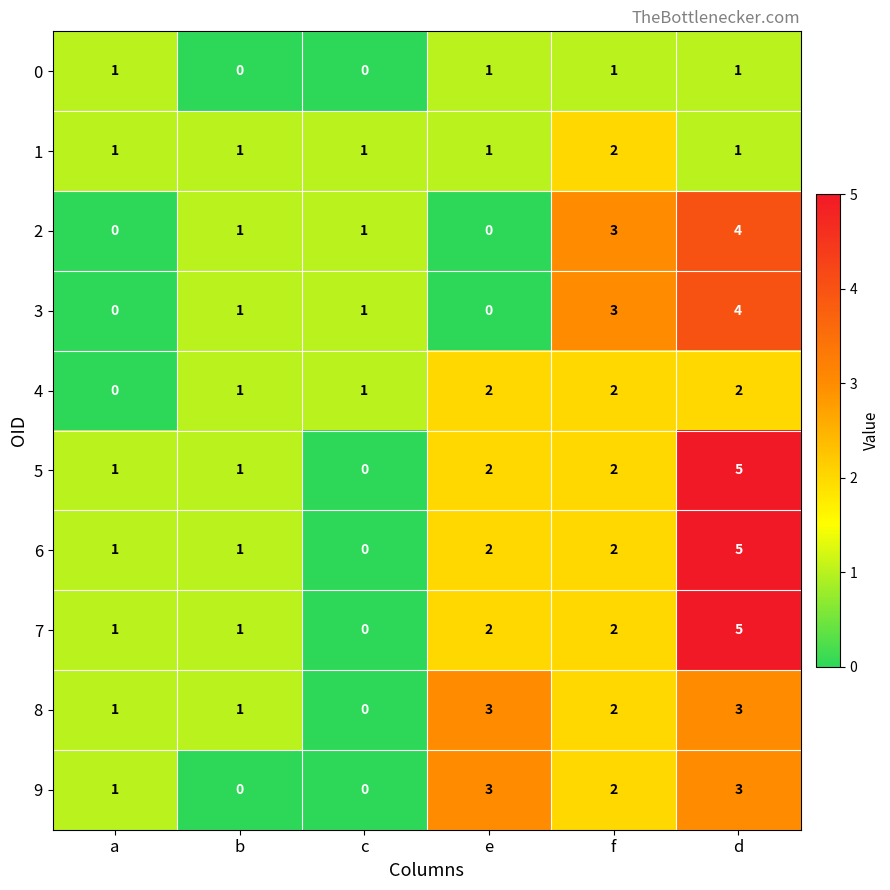

Which category has the lowest value in the 6 series?

c